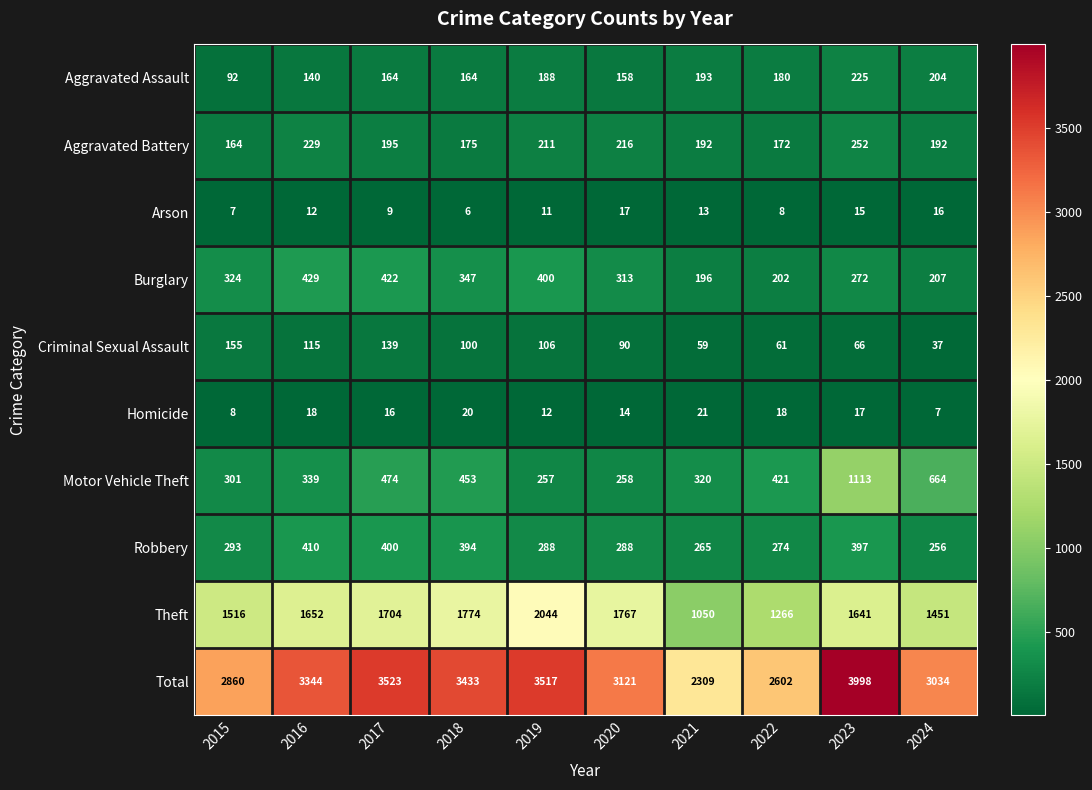

What value does the Arson series have at 2022?

8